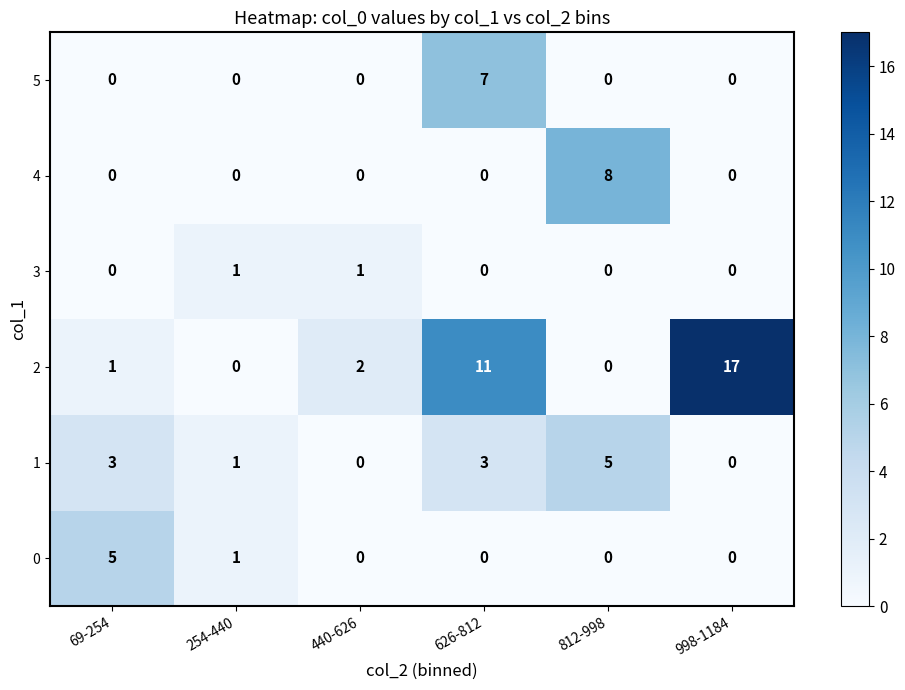

What is the total value across all series at 254-440?

3